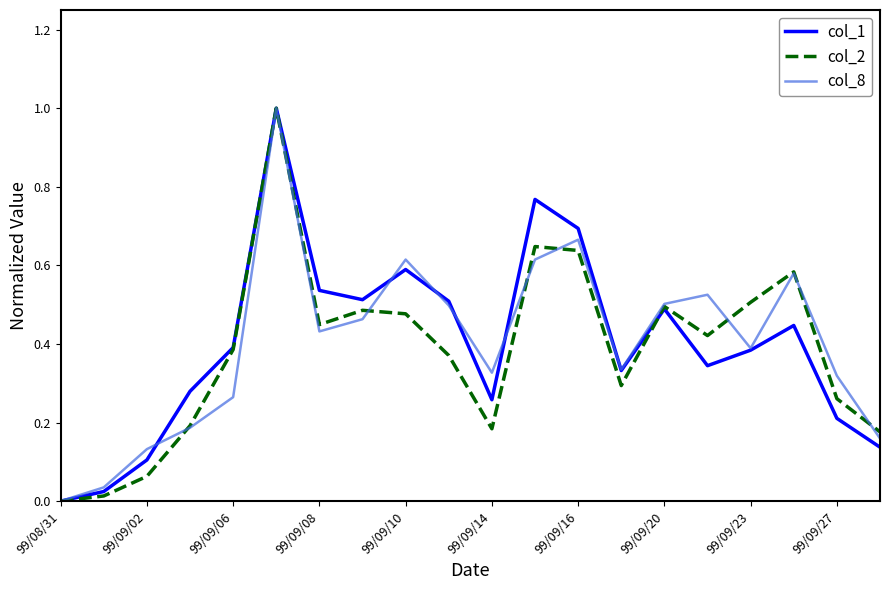

What is the greatest value displayed?

1.0